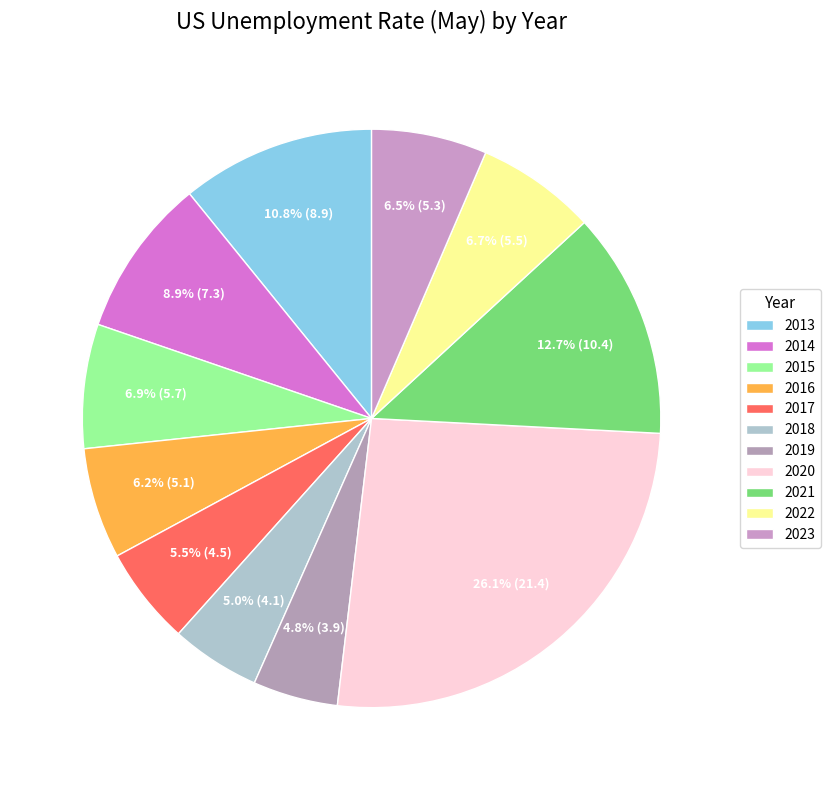

Is 2020 the majority of the pie?

No